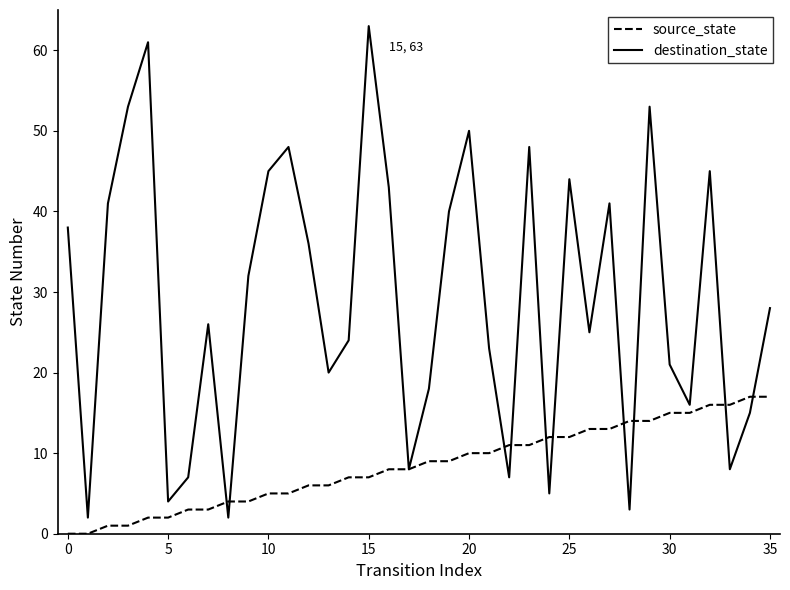

What is the highest value of the destination_state series?

63